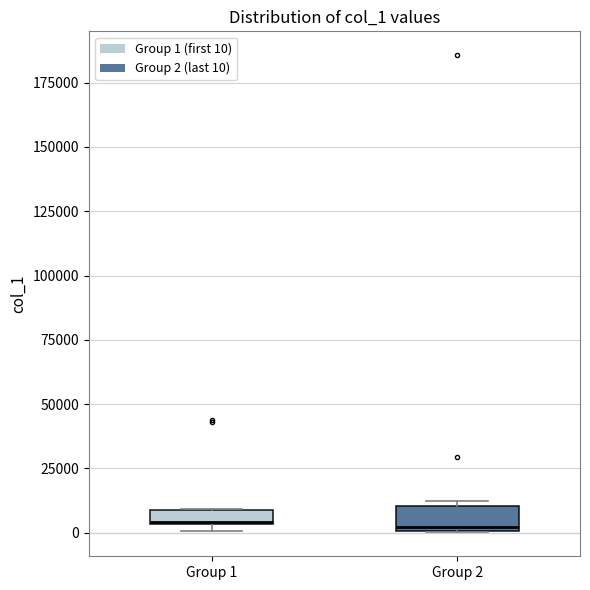

Where is the upper edge of the box for Group 1 on the y-axis? The values are not printed on the chart, so give them approximately, as read against the axis.

10000